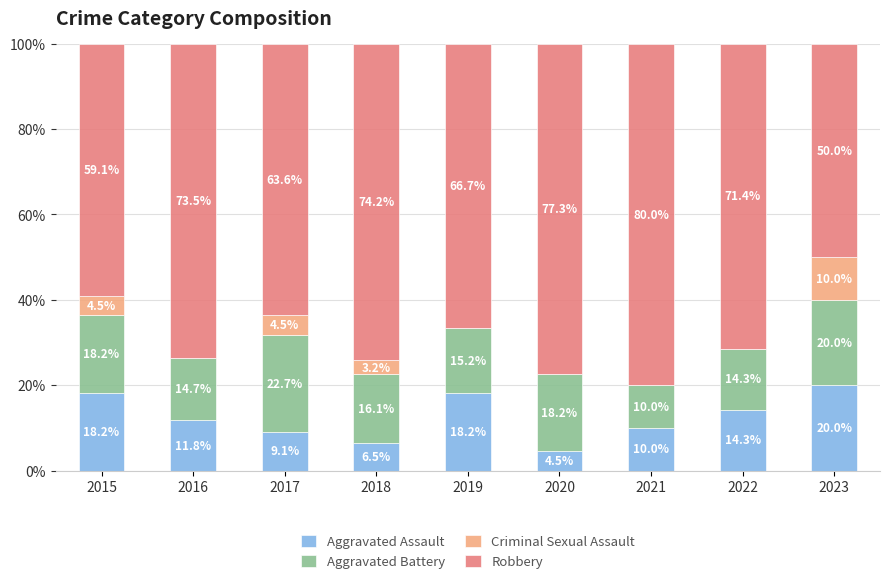

True or false: Aggravated Assault has a value of 9.1 at 2017.

True